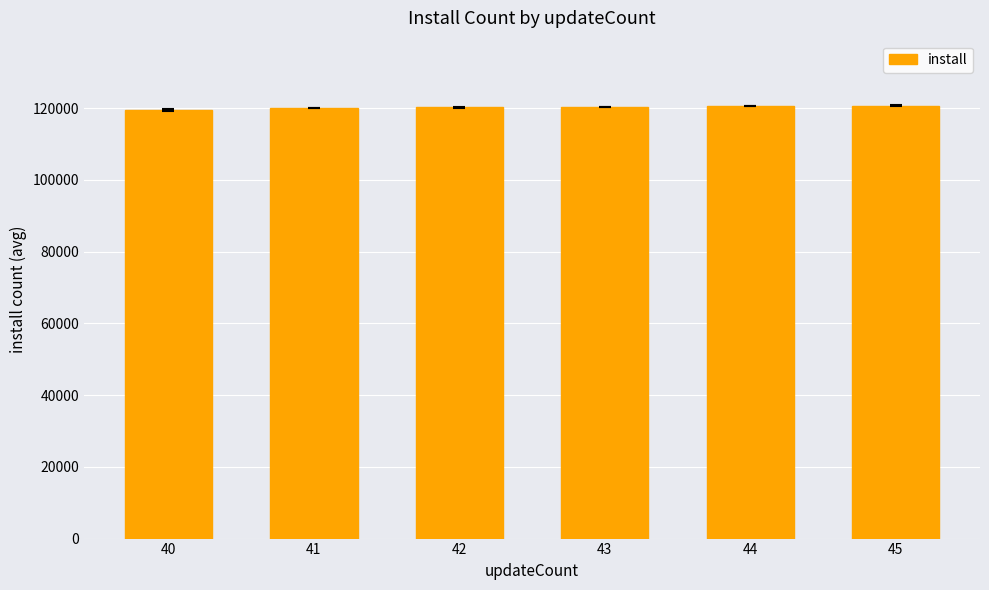

What is the minimum value shown in the chart?

119479.2